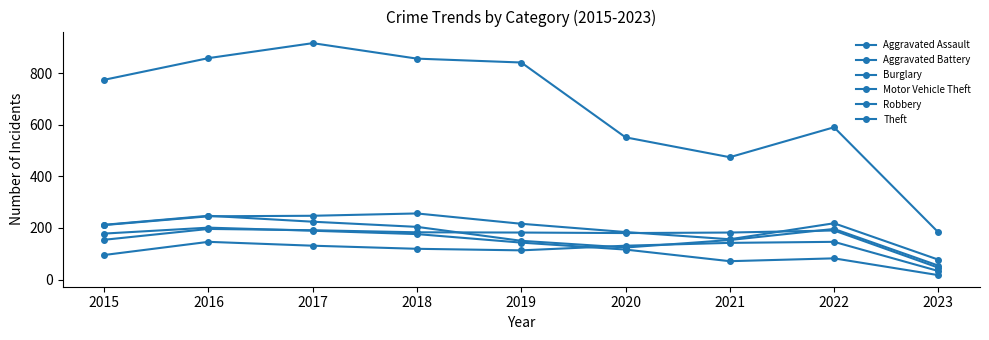

How many interior local peaks does the Theft series have?

2